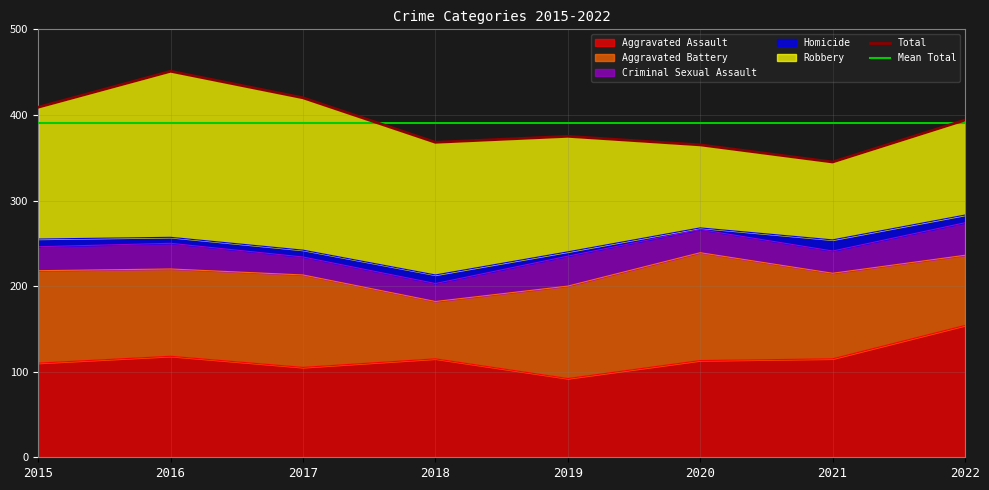

What is the spread (max minus min) of values at 2019?

130